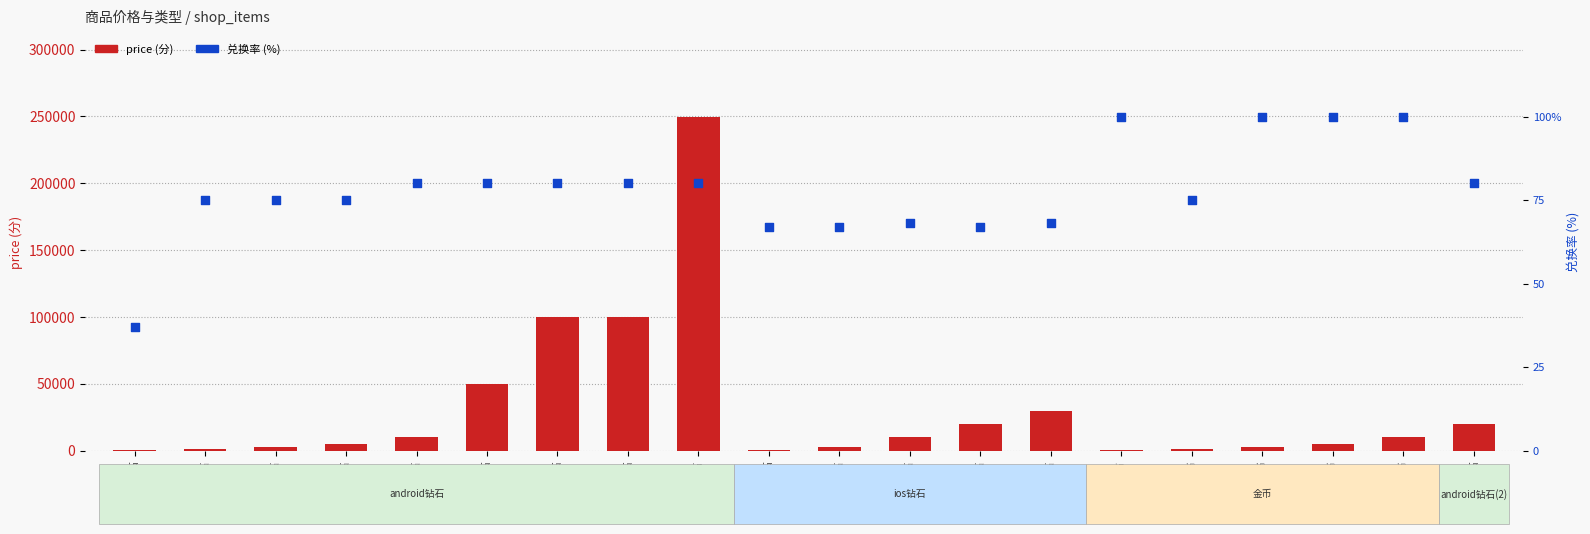

At which category is the sum across all series the highest?

19.984万钻石